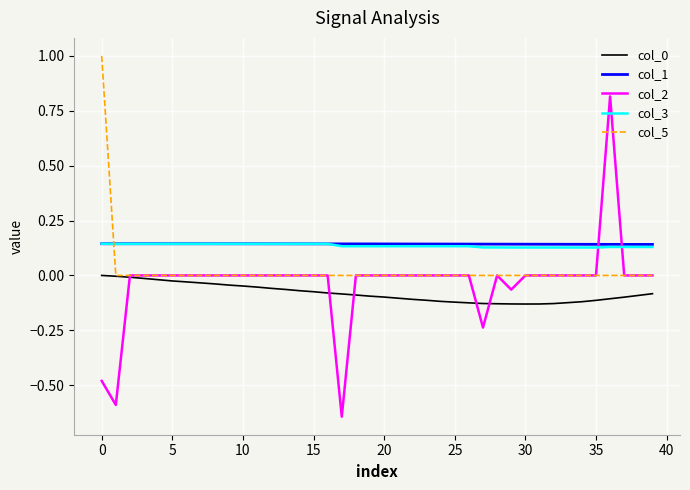

What is the greatest value displayed?

1.0